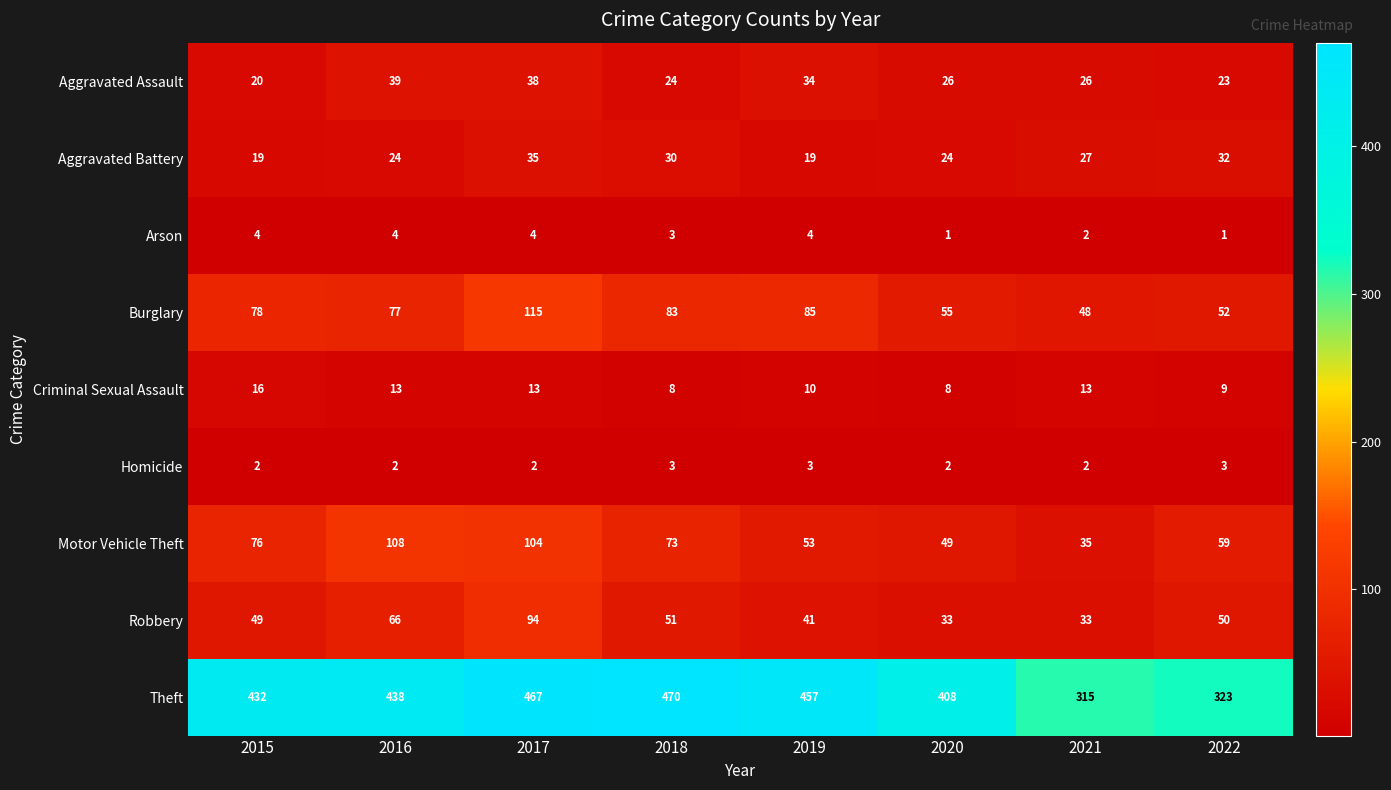

What is the difference between the Theft values at 2018 and 2022?

147